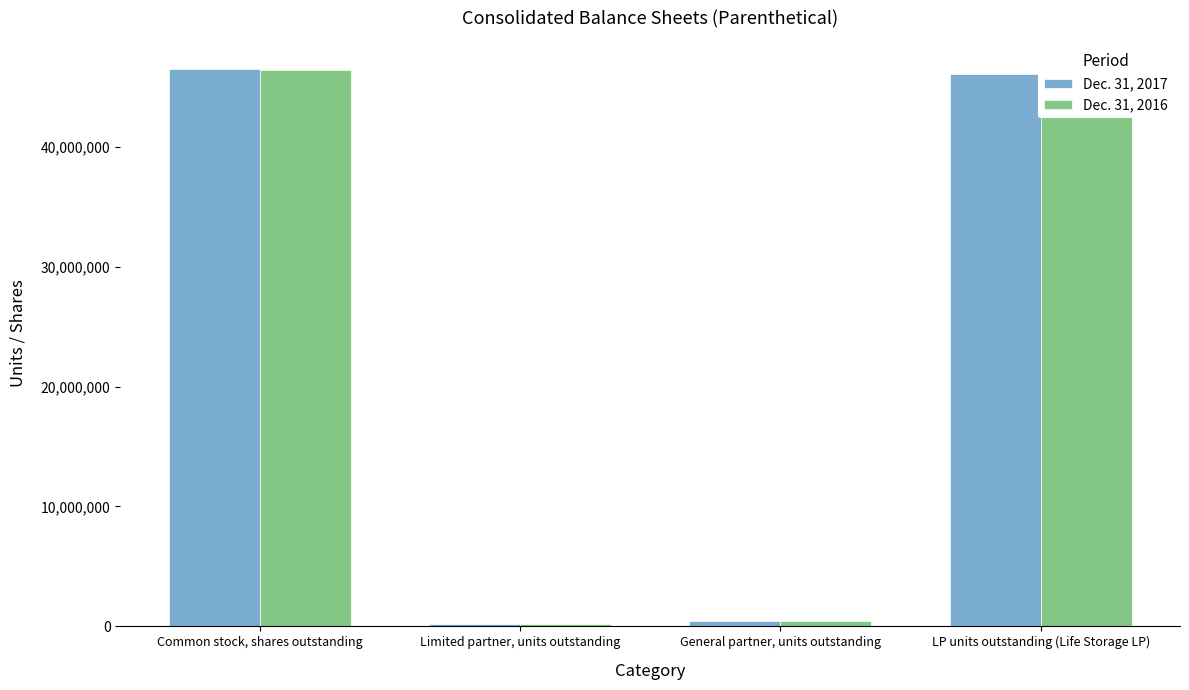

True or false: Dec. 31, 2017 has a value of 71386642 at Common stock, shares outstanding.

False